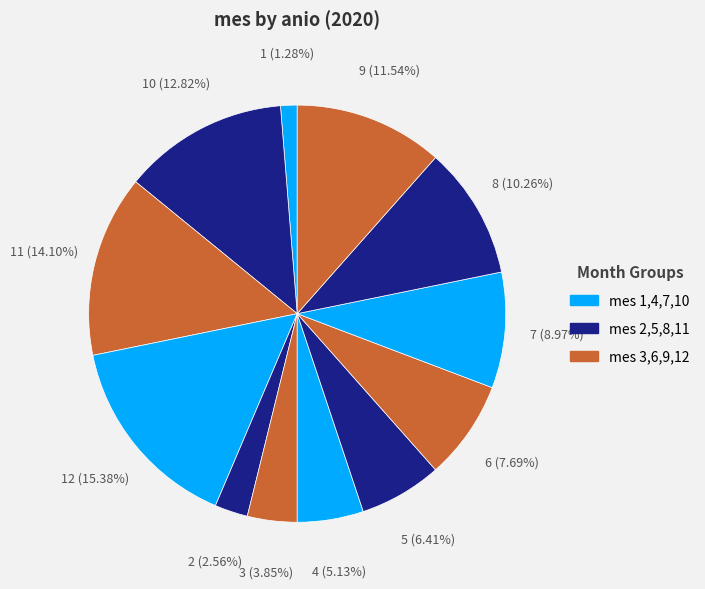

To the nearest percent, what is the difference between the largest and smallest slice percentages?

14%